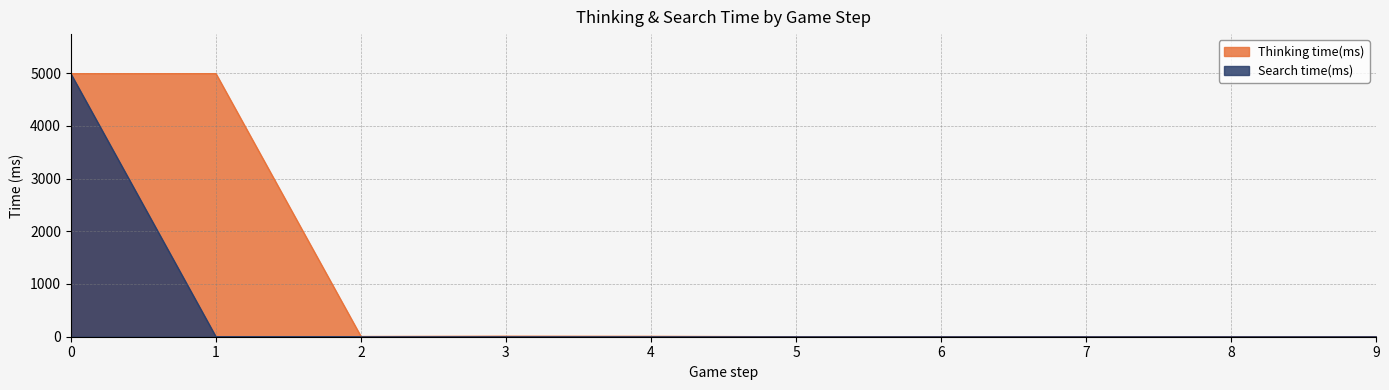

Reading left to right, what are all the values shown in this chart?

Thinking time(ms): 4990	4991	6	11	9	1	0	0	1	0
Search time(ms): 4987	0	0	0	0	0	0	0	0	0